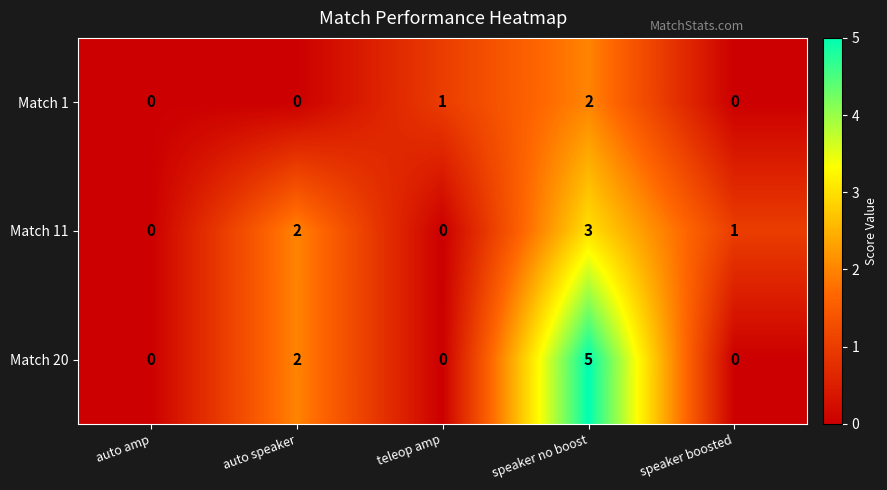

At how many categories does at least one series exceed 3?

1